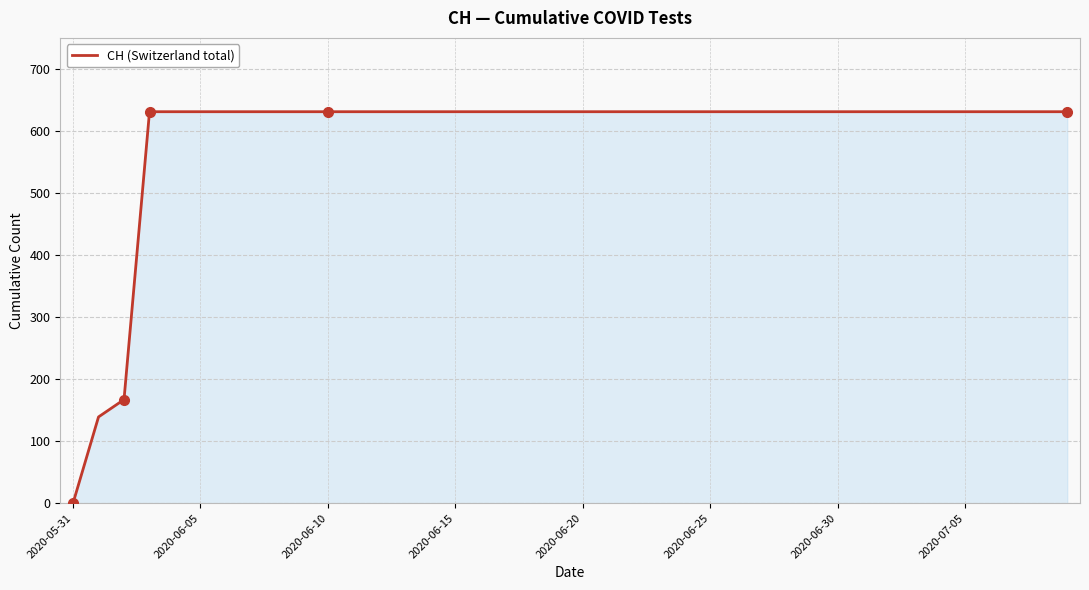

What is the greatest value displayed?

631